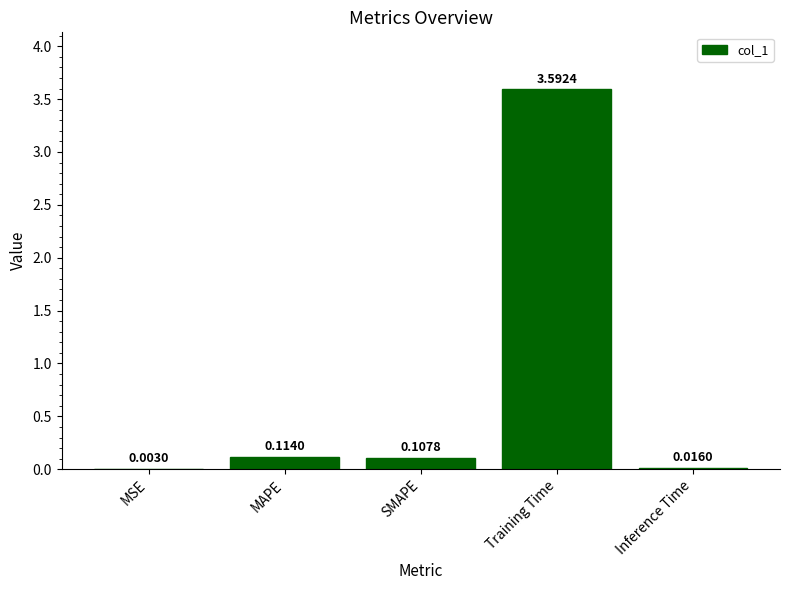

At which label is the value closest to 1?

MAPE